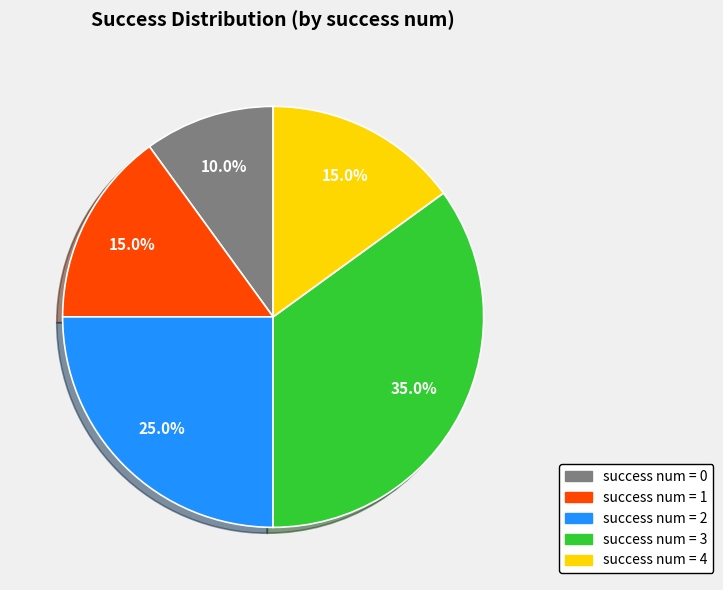

Does any single category account for the majority?

No